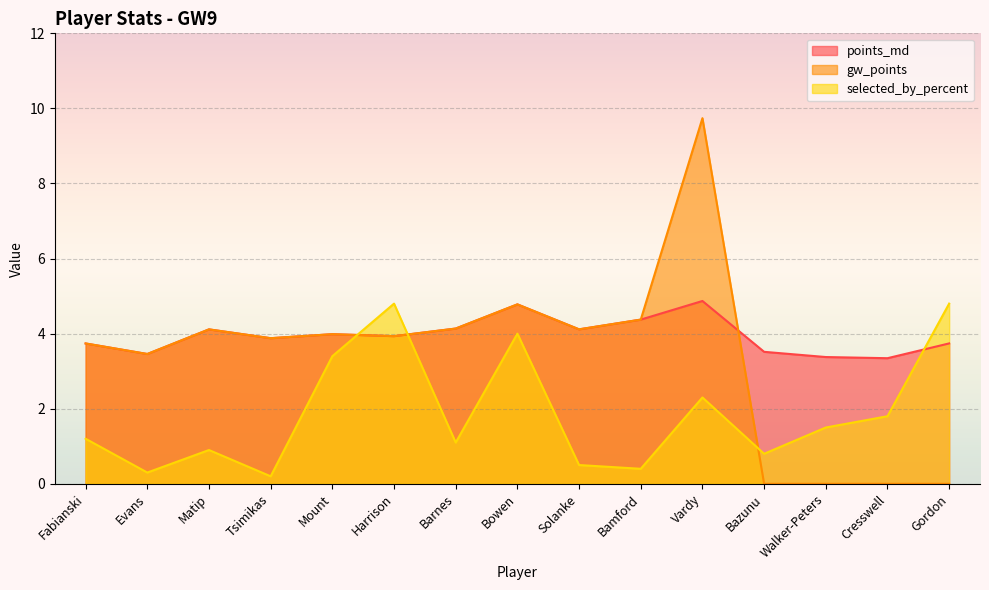

At which label does selected_by_percent first exceed 1?

Fabianski